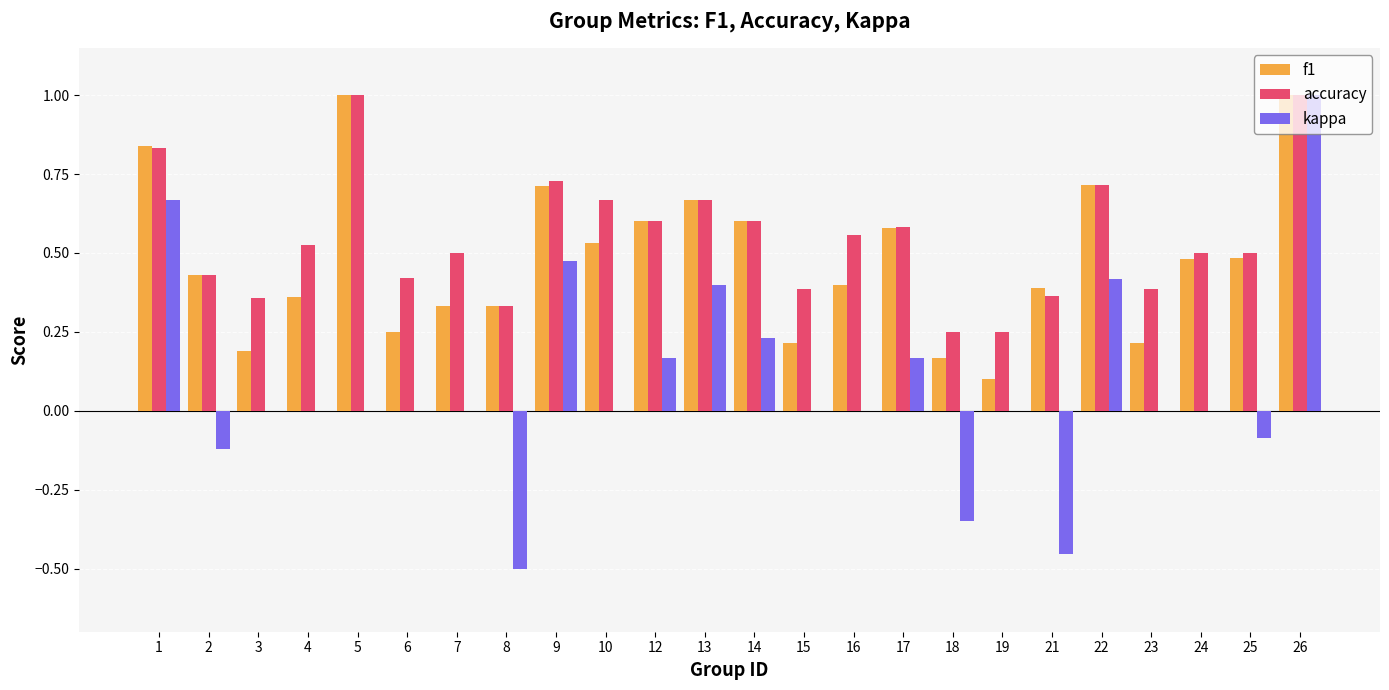

Is it true that accuracy equals 1.0 at 26?

True